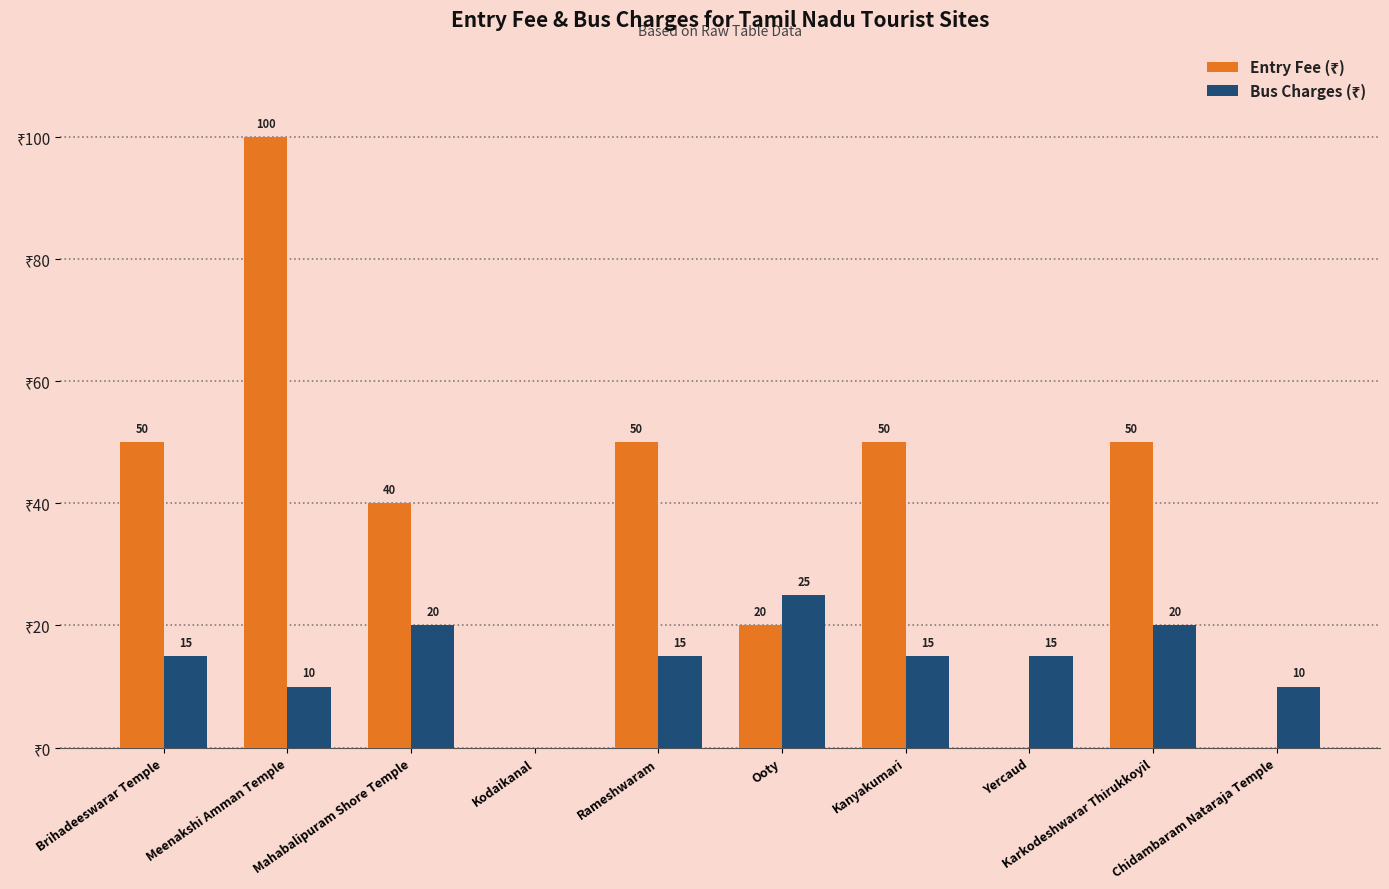

At which category is the sum across all series the highest?

Meenakshi Amman Temple